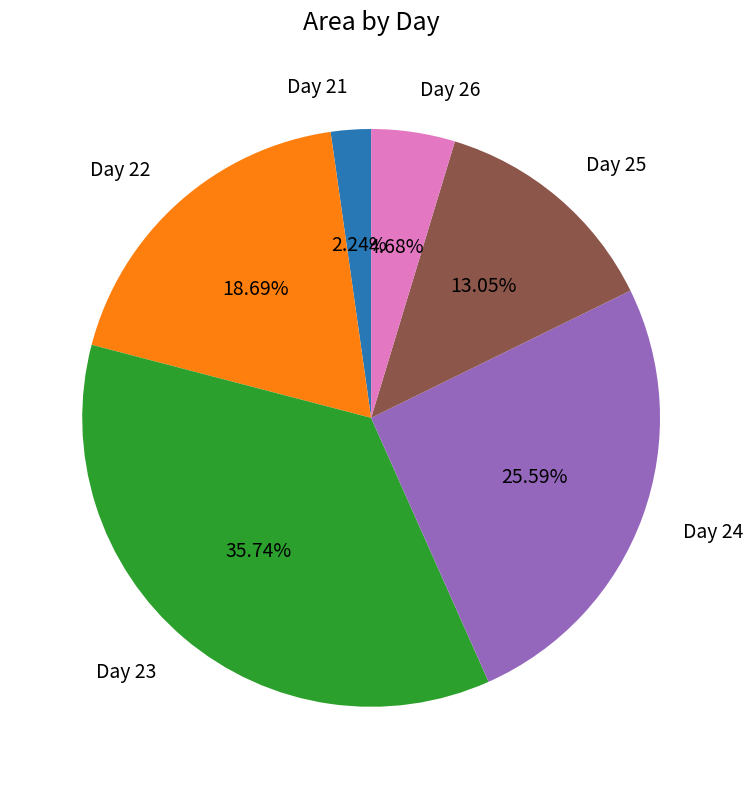

How many slices are in this pie chart?

6